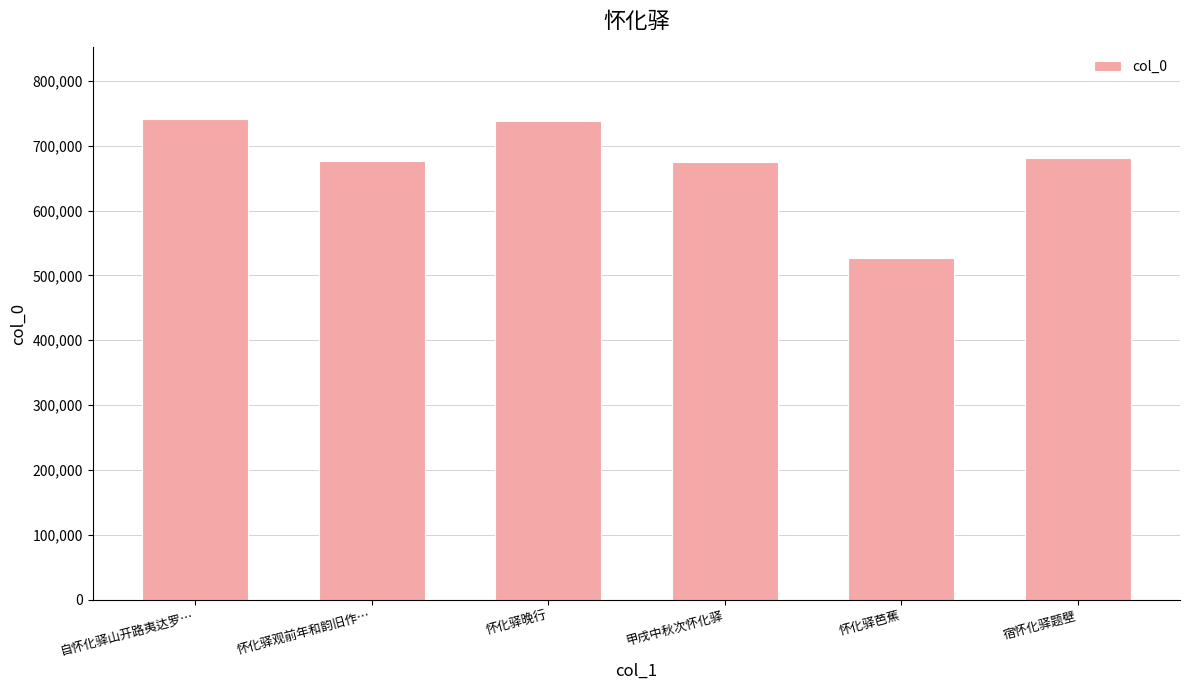

What is the greatest value displayed?

740411